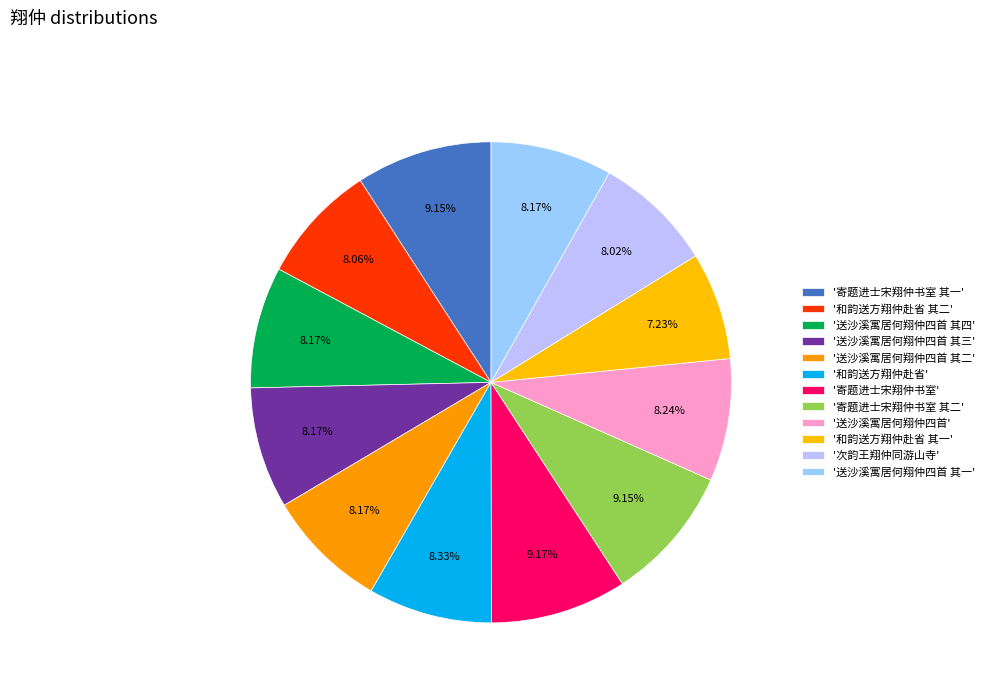

Count the number of slices in the pie.

12